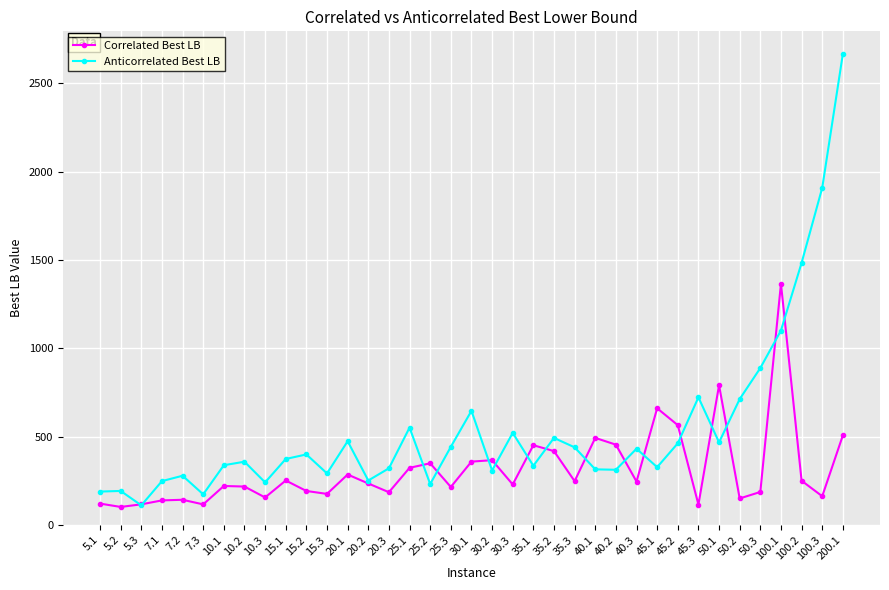

What is the spread (max minus min) of values at 45.2?

102.7